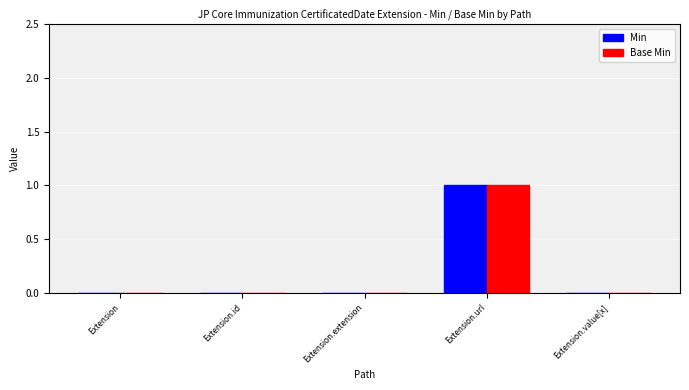

Which label corresponds to the largest value in the chart?

Extension.url